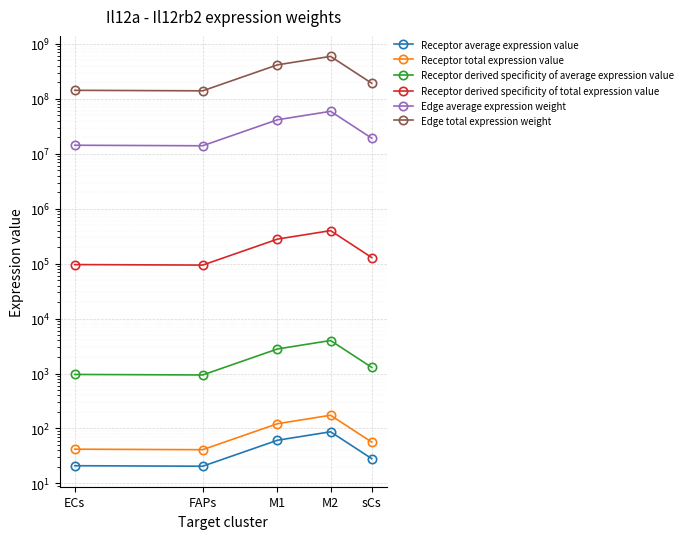

How many interior local peaks does the Receptor derived specificity of total expression value series have?

1